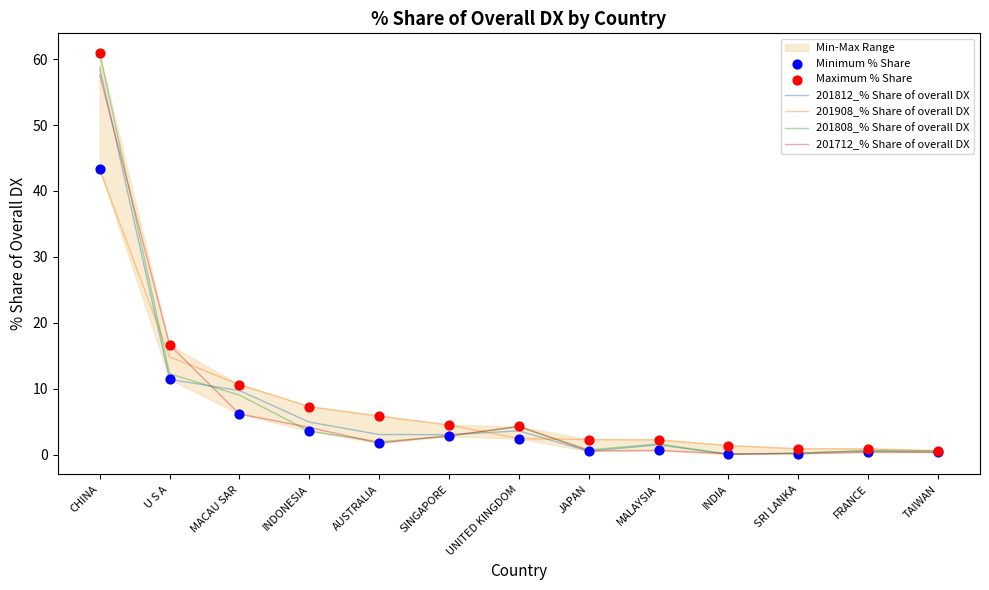

Which series reaches the minimum Y coordinate?

201812_% Share of overall DX